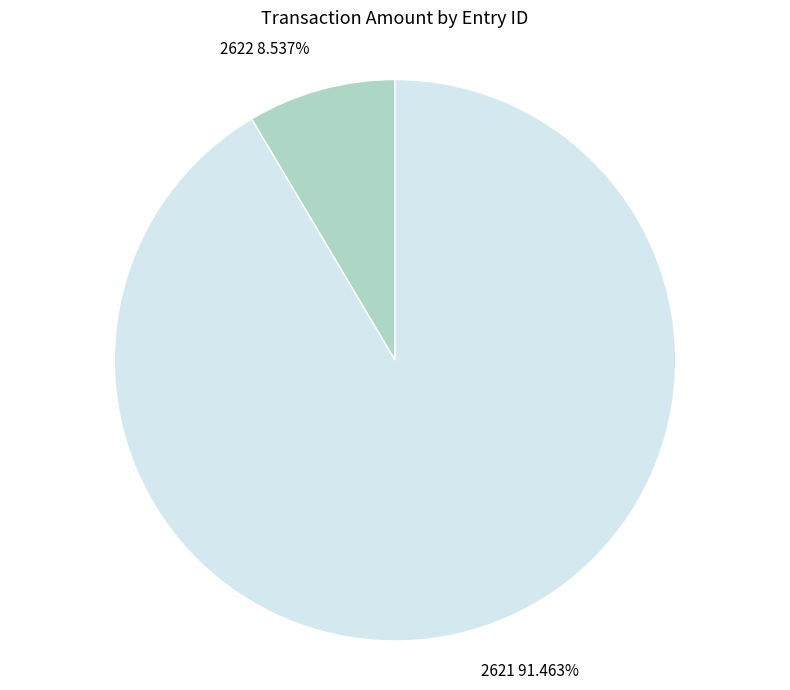

How many slices are in this pie chart?

2